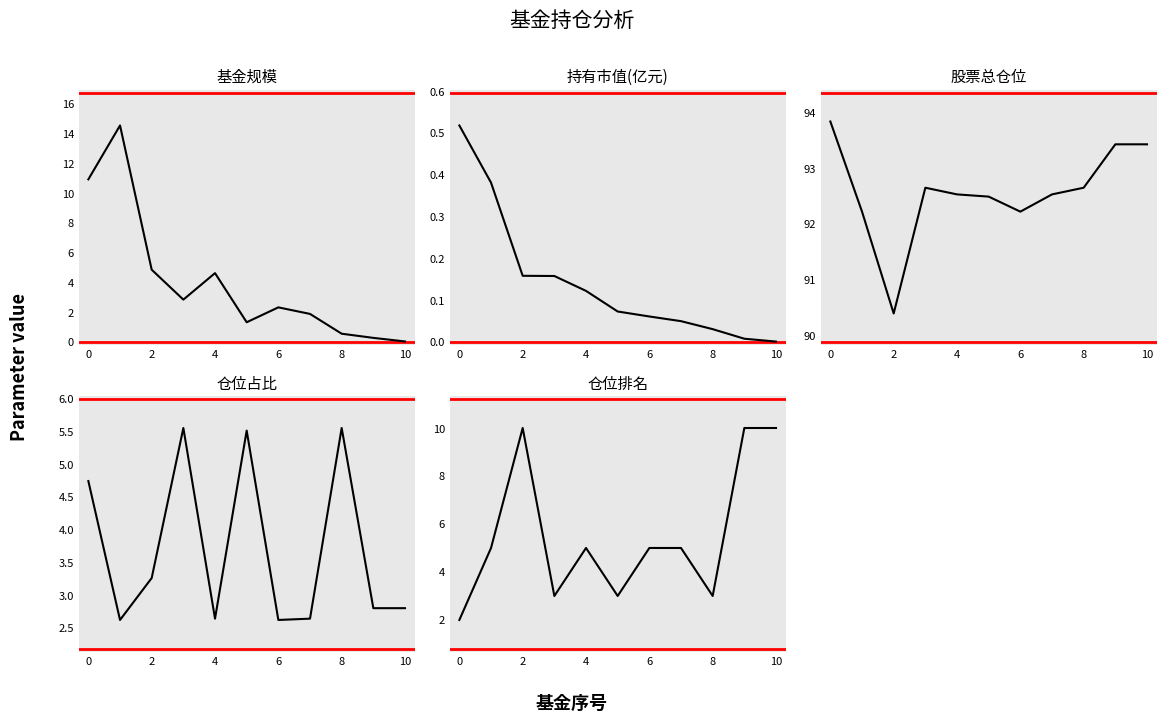

Which series changed the most between 0 and 4?

基金规模